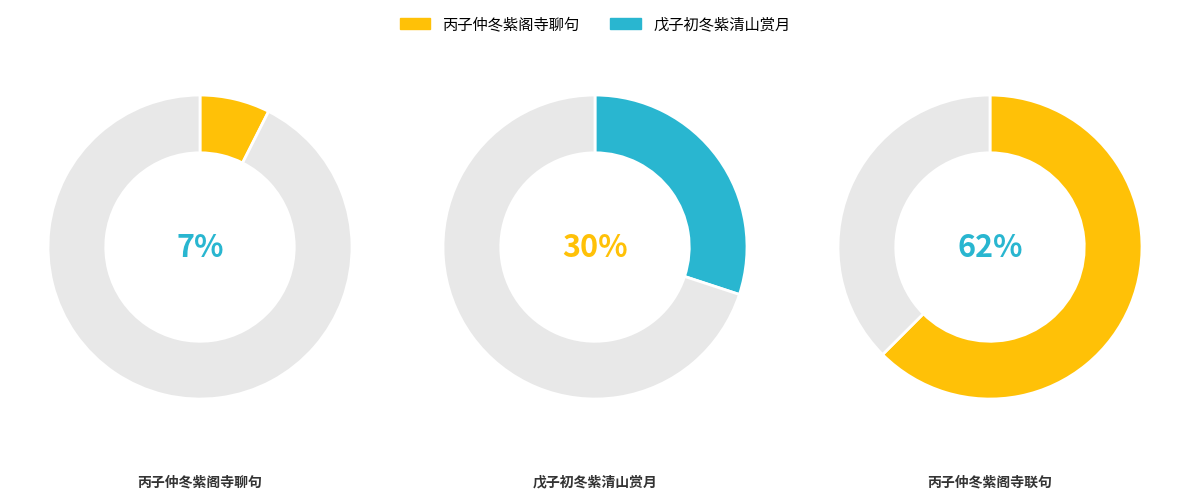

What percentage is the 戊子初冬紫清山赏月 slice, to the nearest percent?

30%